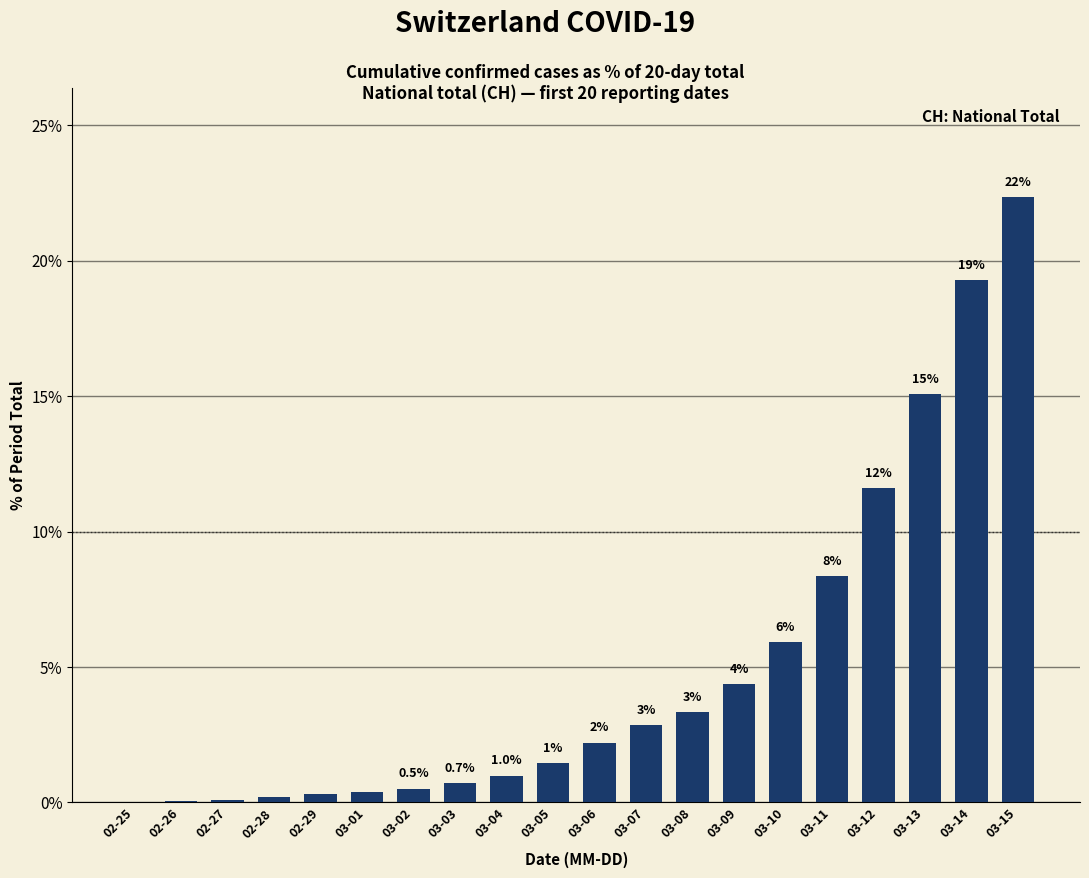

Are the bars horizontal?

No